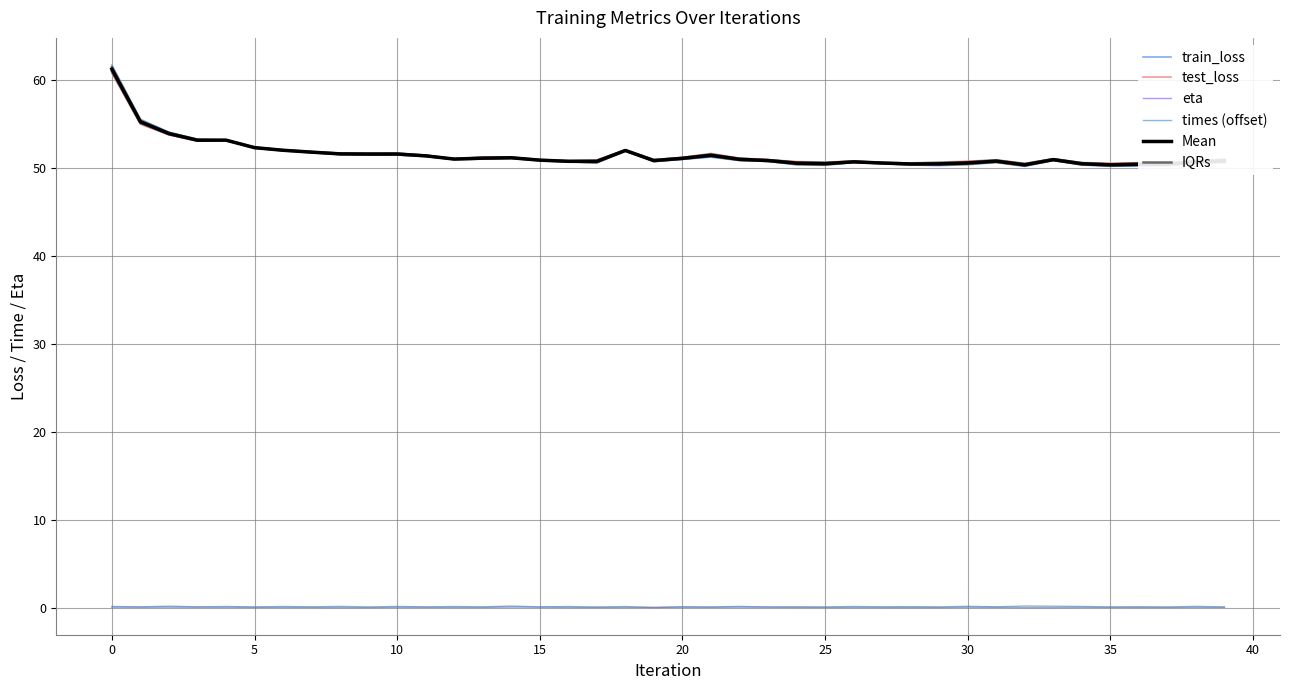

True or false: train_loss and times (offset) intersect in this chart.

False